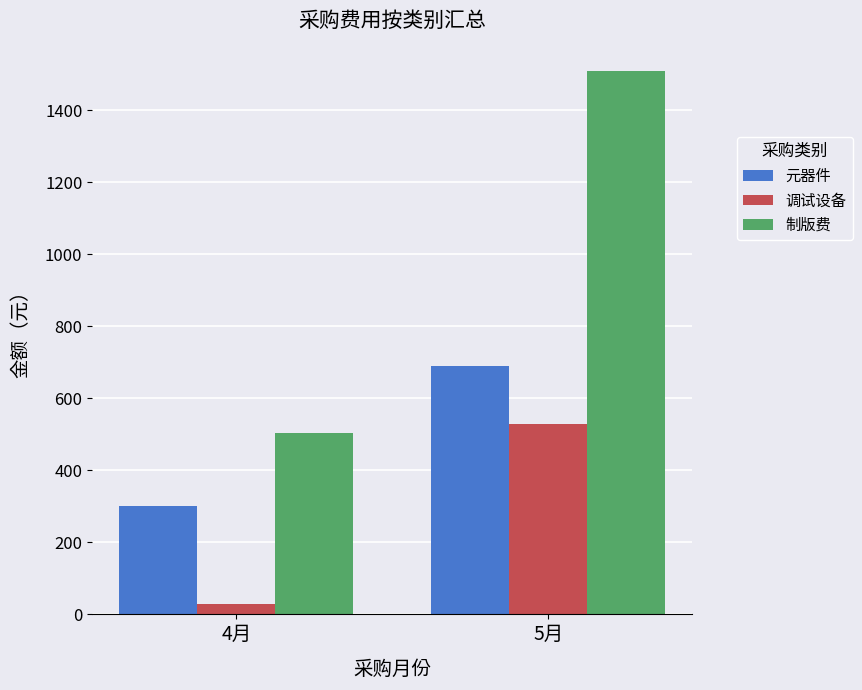

What is the spread (max minus min) of values at 5月?

980.9